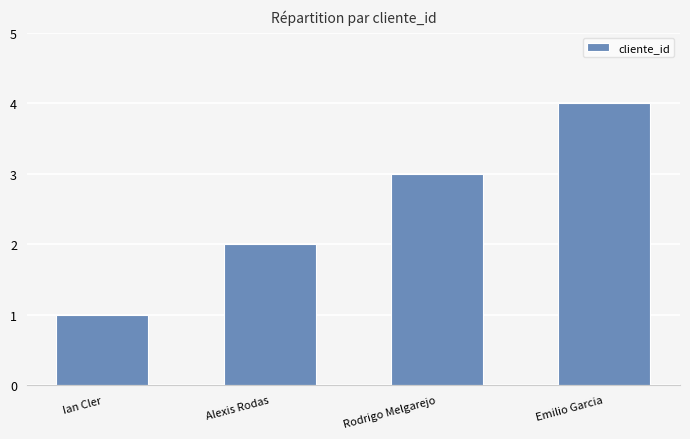

How many data points are less than 3?

2